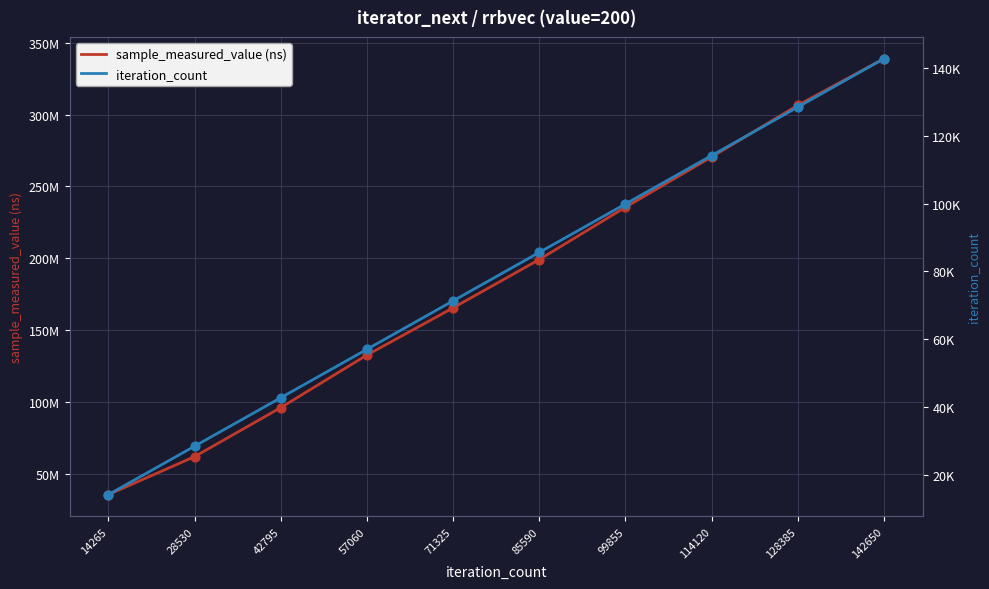

At how many categories does at least one series exceed 243696635?

3